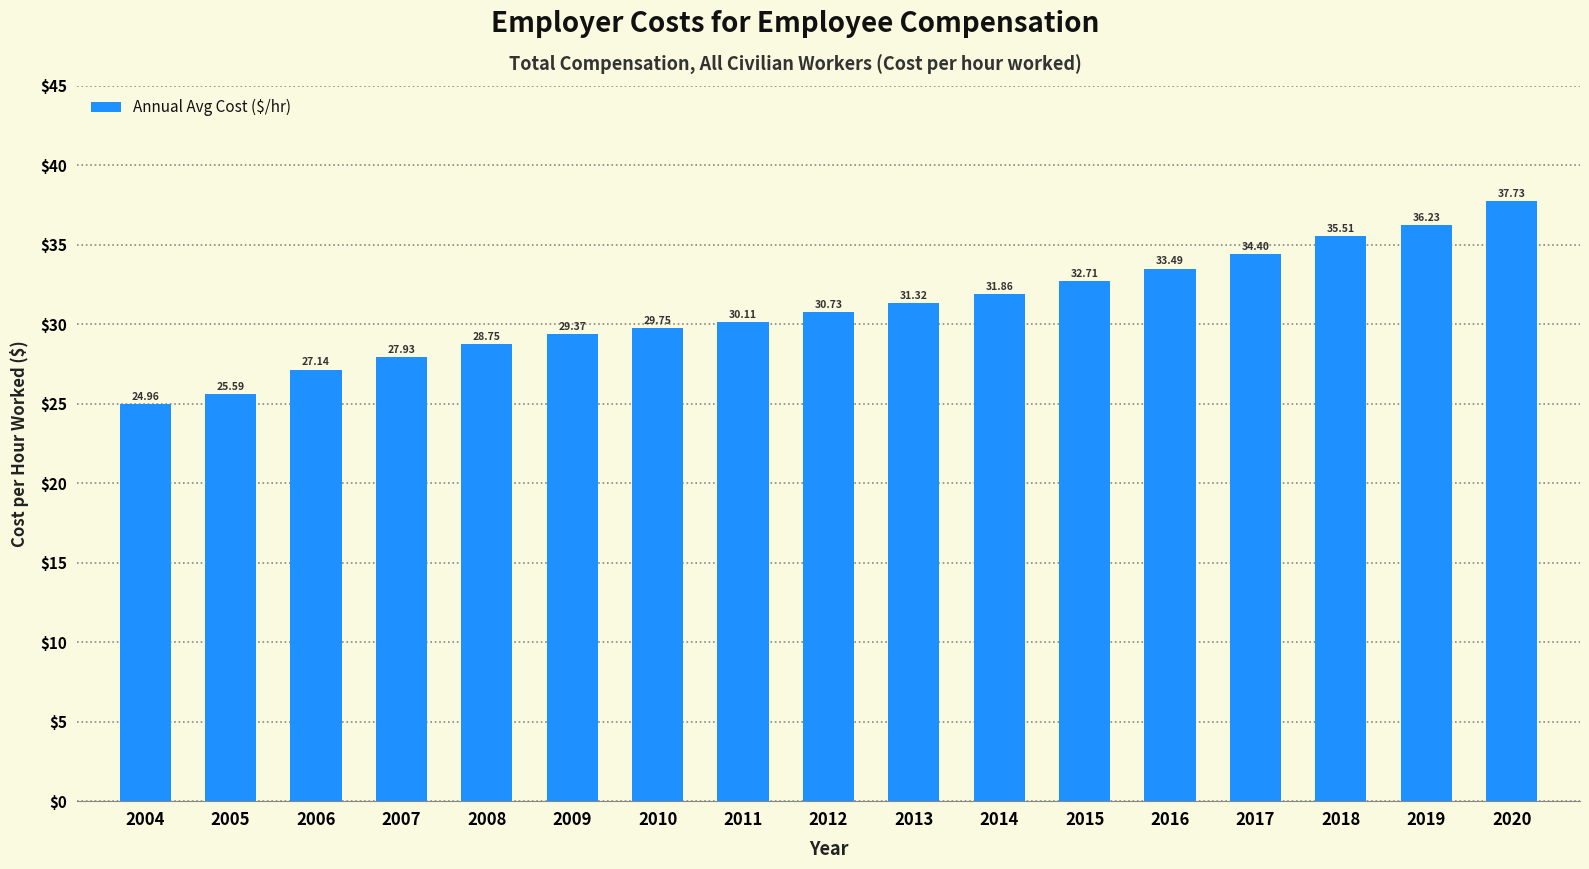

List the labels in order of value, largest first.

2020, 2019, 2018, 2017, 2016, 2015, 2014, 2013, 2012, 2011, 2010, 2009, 2008, 2007, 2006, 2005, 2004